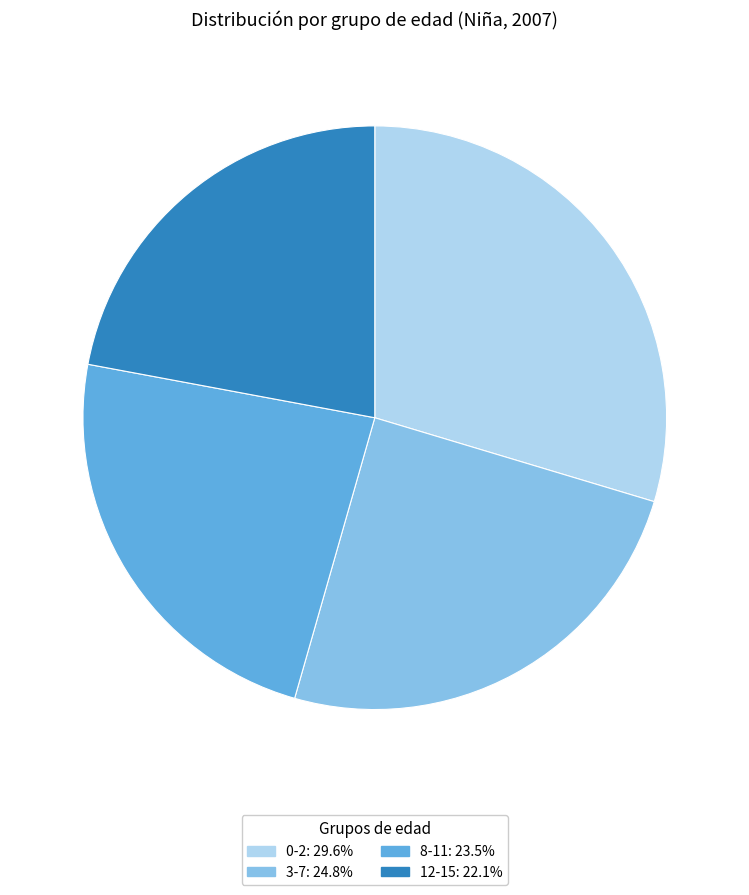

Rank the categories by value from highest to lowest.

0-2, 3-7, 8-11, 12-15